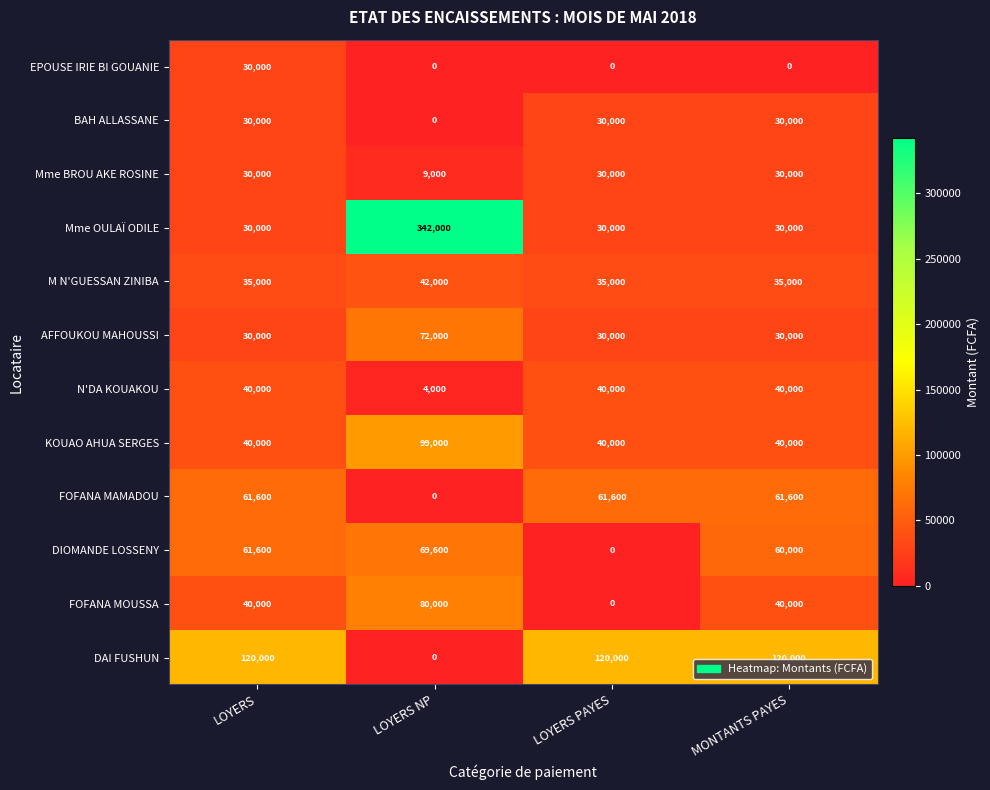

What value does the BAH ALLASSANE series have at MONTANTS PAYES, to the nearest 50?

30000